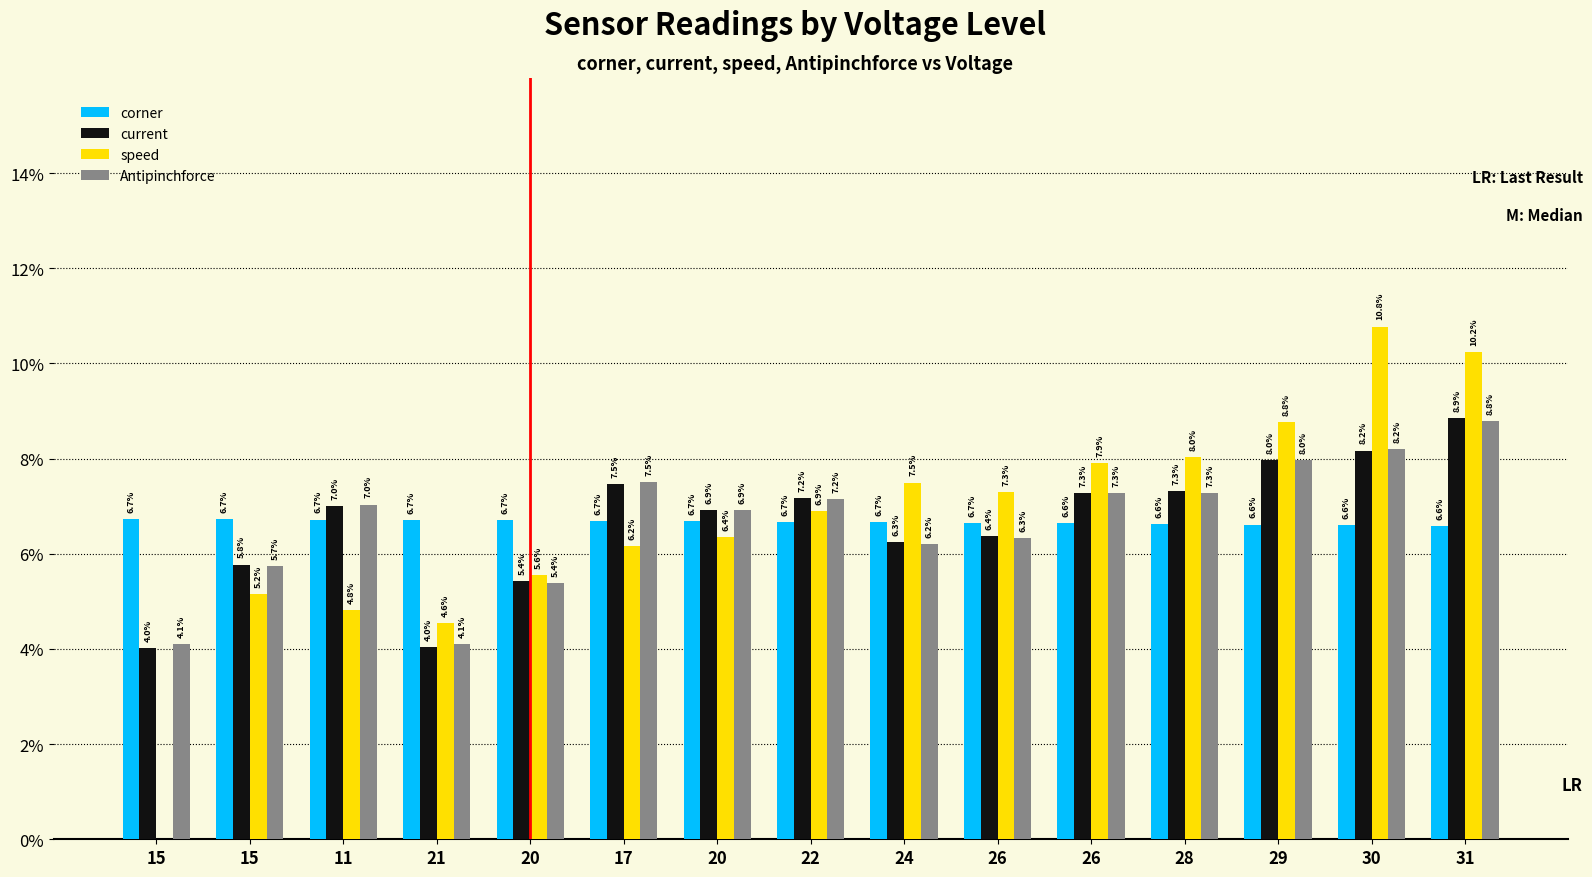

Which series has the widest spread of values?

speed